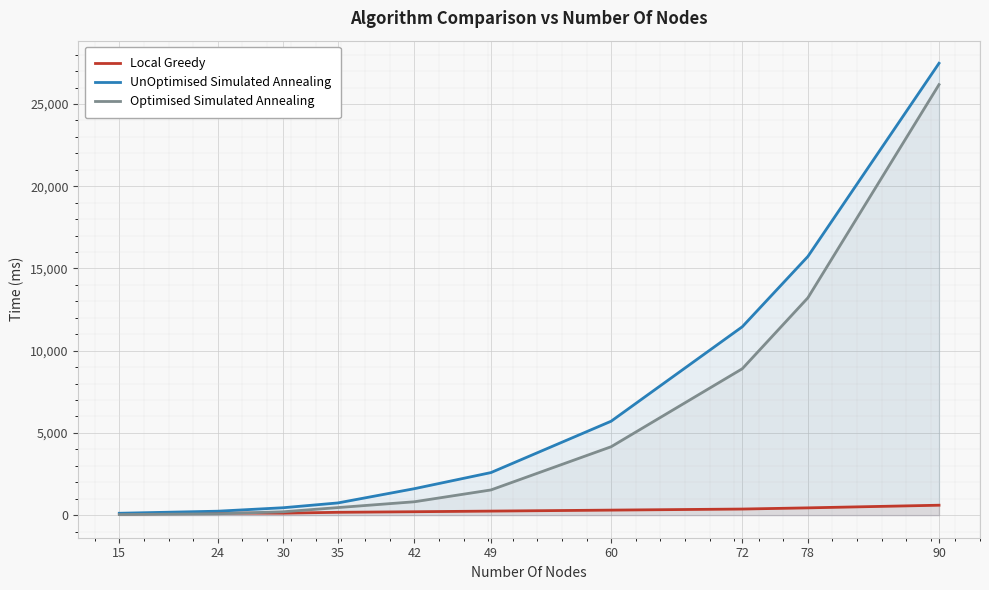

What are all the series names shown in the legend?

Local Greedy, UnOptimised Simulated Annealing, Optimised Simulated Annealing